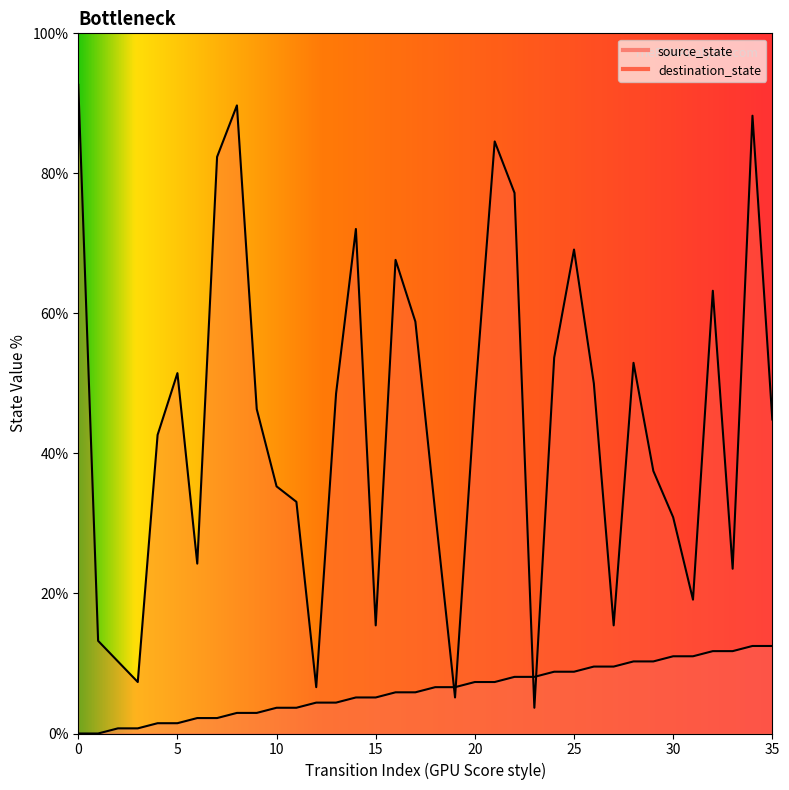

At which category is the sum across all series the highest?

34